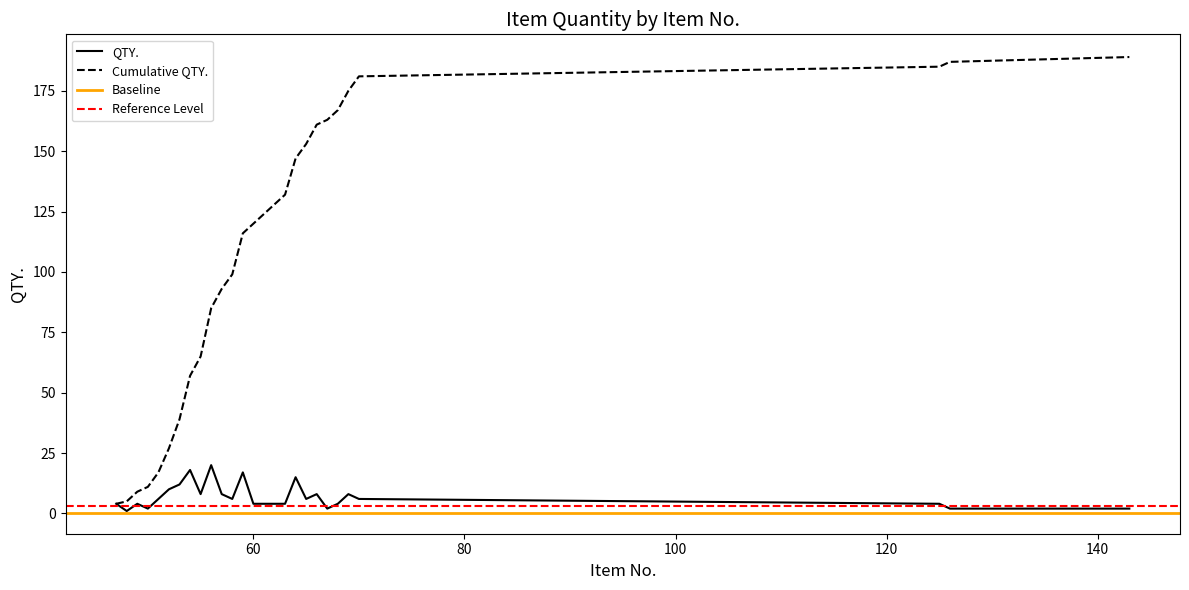

What is the total value across all series at 66?

169